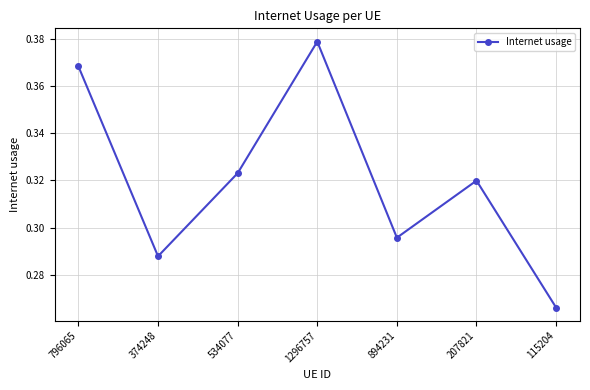

Which category has the highest value across all series?

1296757